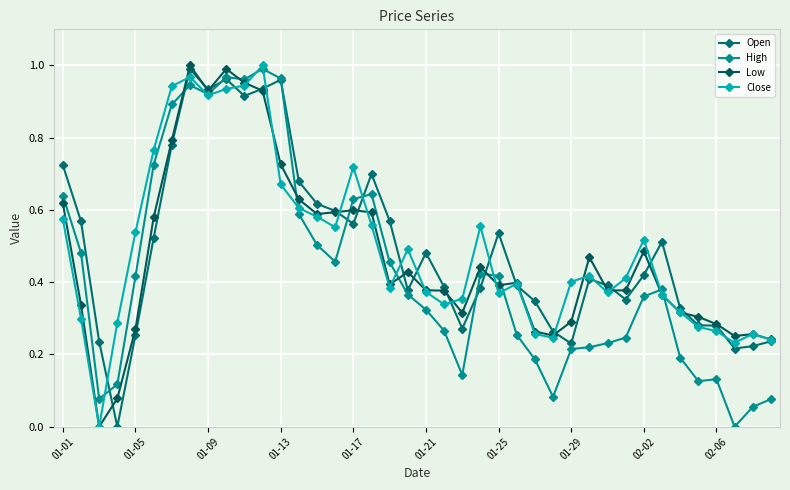

At how many categories does at least one series exceed 0?

40